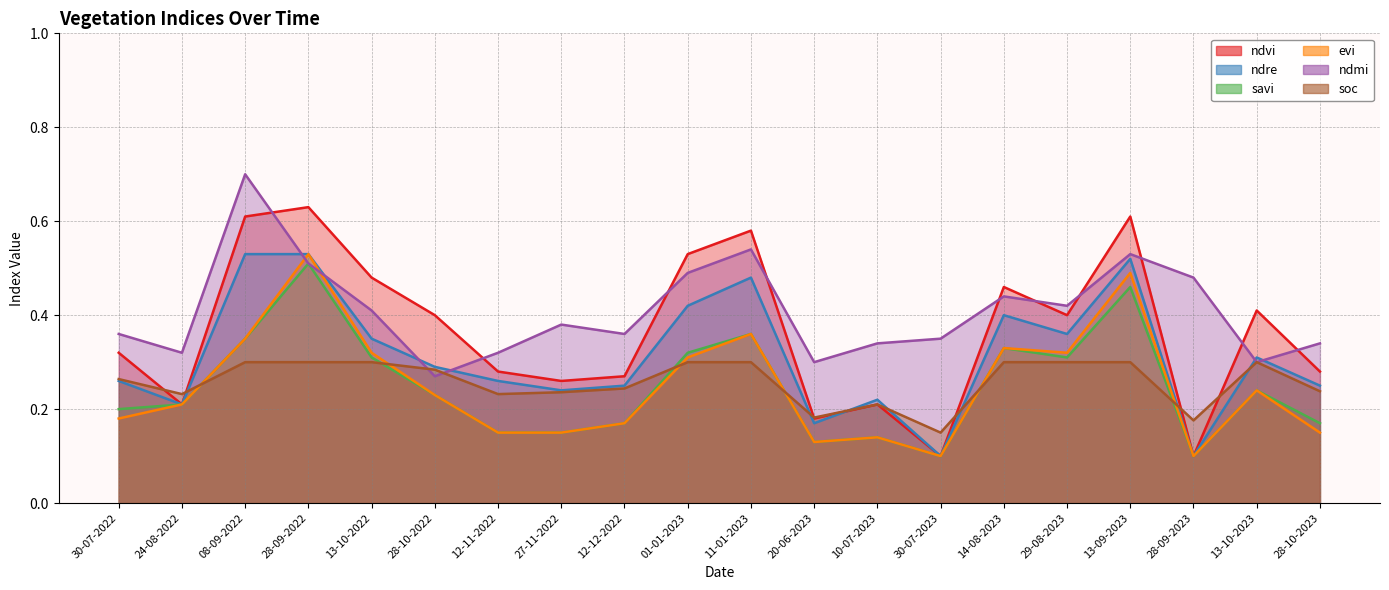

Is it true that evi equals 0.4 at 11-01-2023?

True